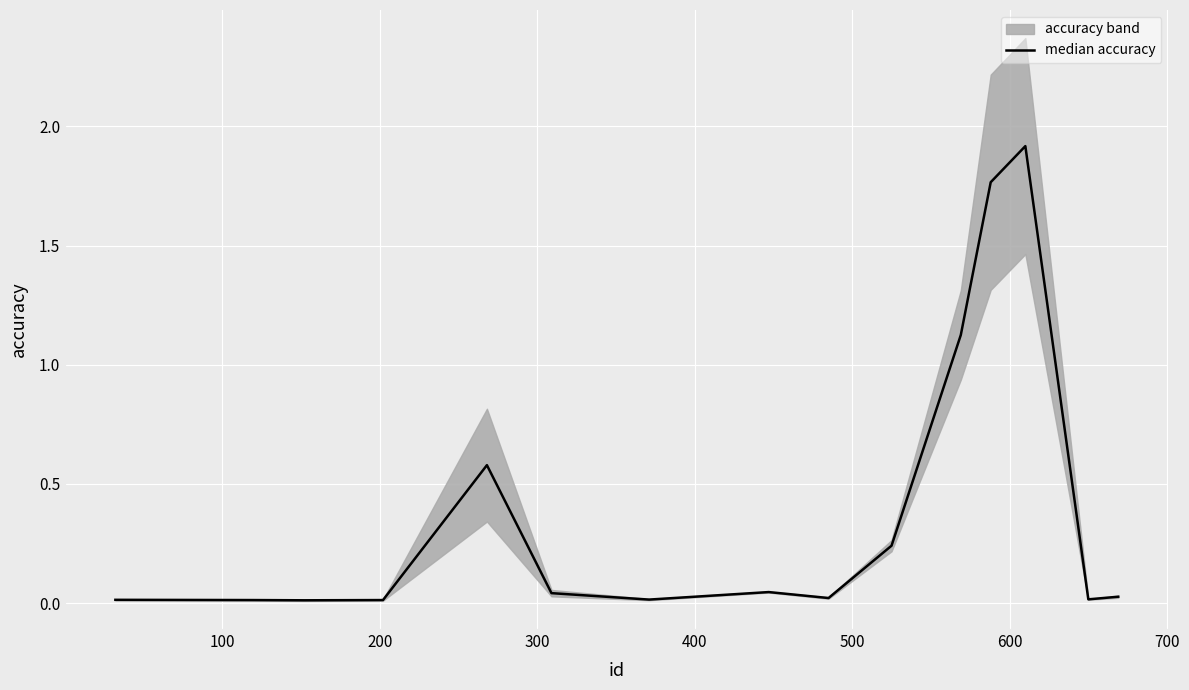

How many interior local valleys (lower than both neighbors) does the data have?

4